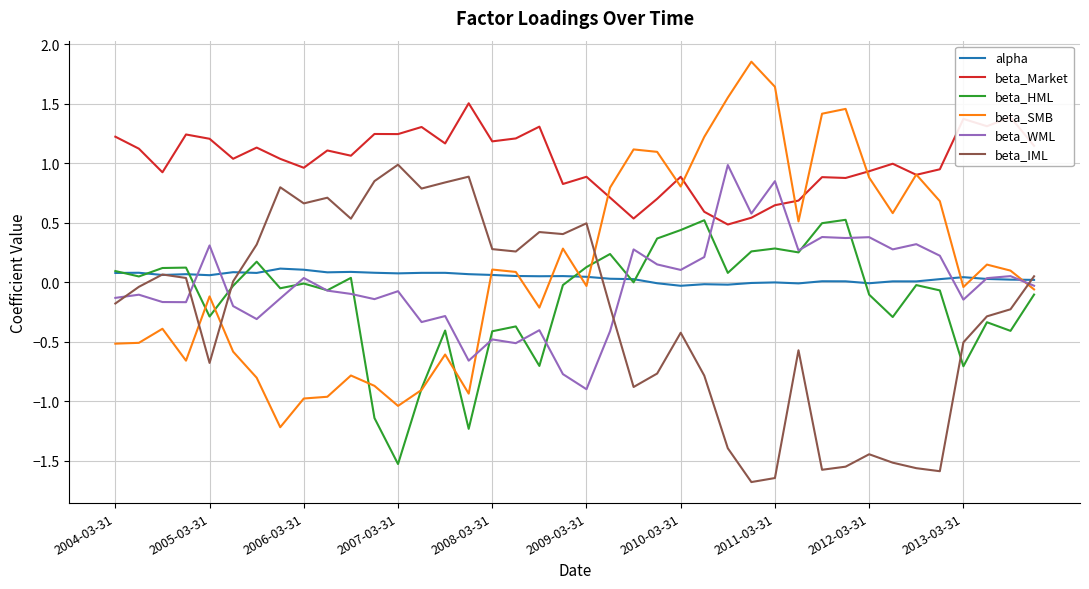

What is the minimum value for beta_IML?

-1.7